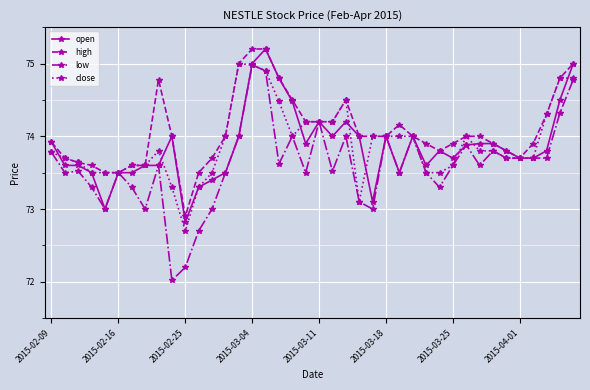

Which series has the largest total across all categories?

high